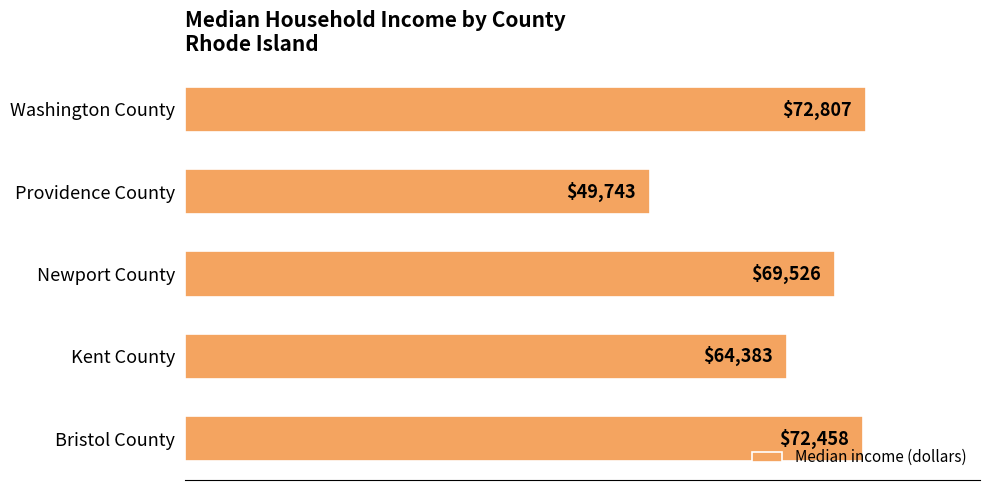

Approximately how many times larger is the value at Washington County compared to Providence County?

1.5